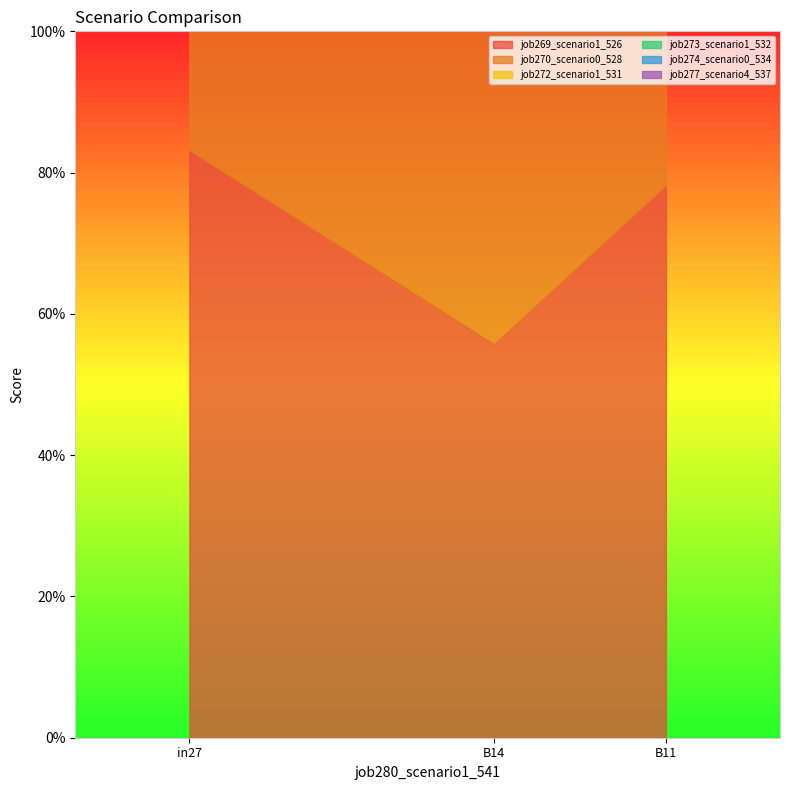

Read the job277_scenario4_537 value at B11.

0.9